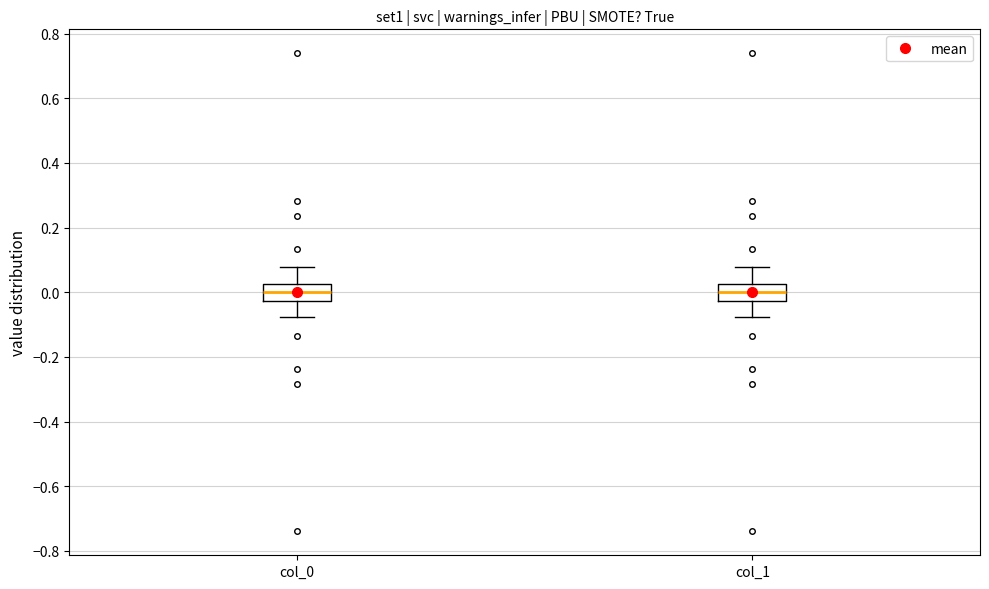

Reading left to right, transcribe this box plot: for each box, give where its median line is, the range the box spans, and where its two whiskers end, as read against the y-axis. The values are not printed on the chart, so give them approximately, as read against the axis.

col_0: median 0.00, box -0.02 to 0.02, whiskers -0.08 to 0.08
col_1: median 0.00, box -0.02 to 0.02, whiskers -0.08 to 0.08